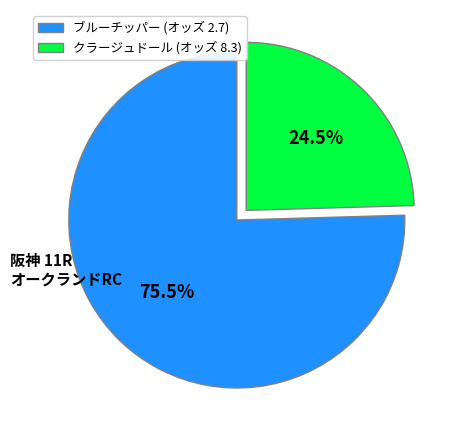

What is the largest slice in the pie chart?

ブルーチッパー (オッズ 2.7)